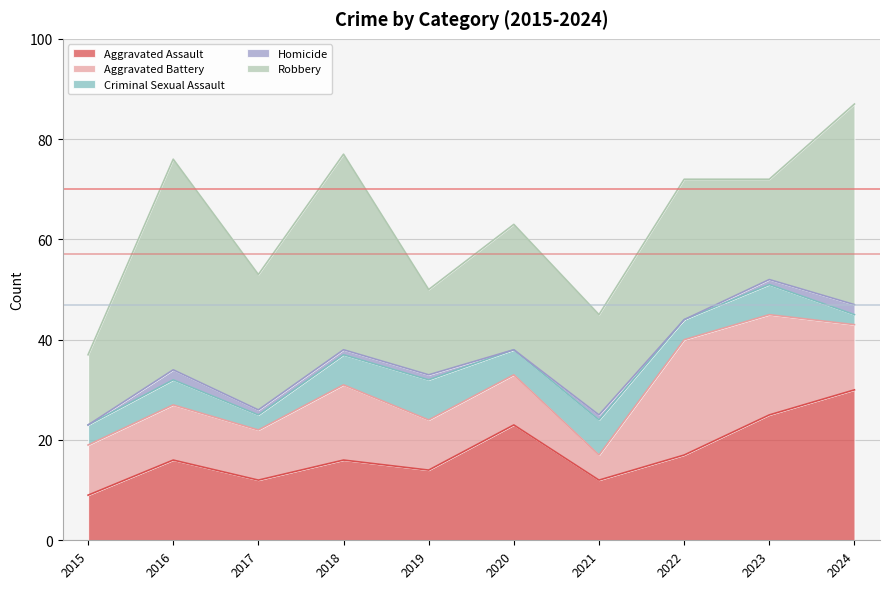

At which category is the sum across all series the highest?

2024